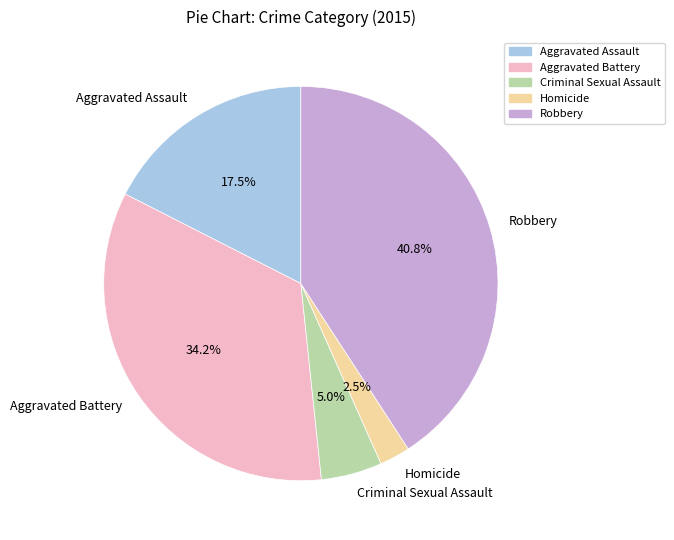

Which slice is the largest?

Robbery